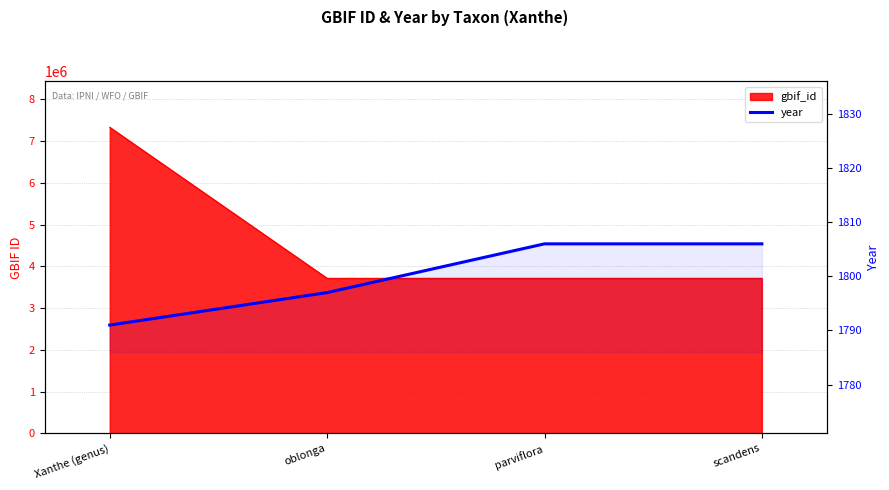

What is the minimum value shown in the chart?

1791